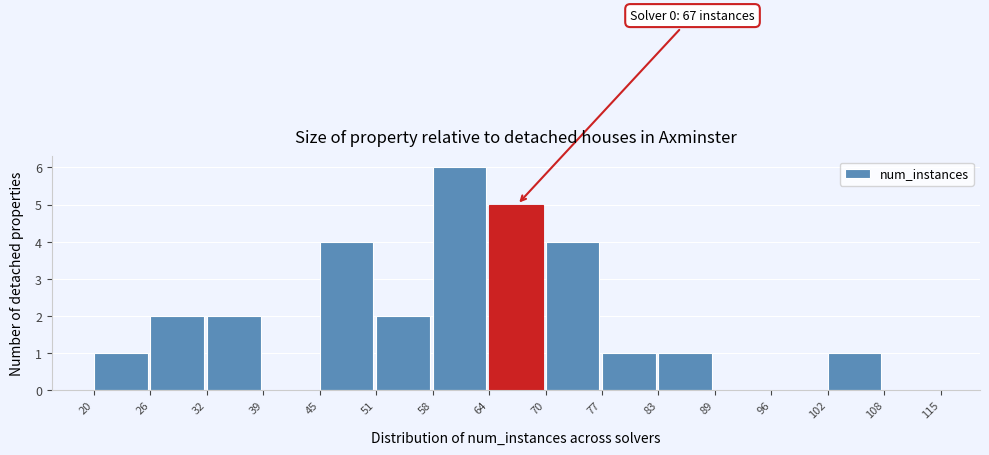

Which range on the x-axis has the tallest bar?

58 to 64